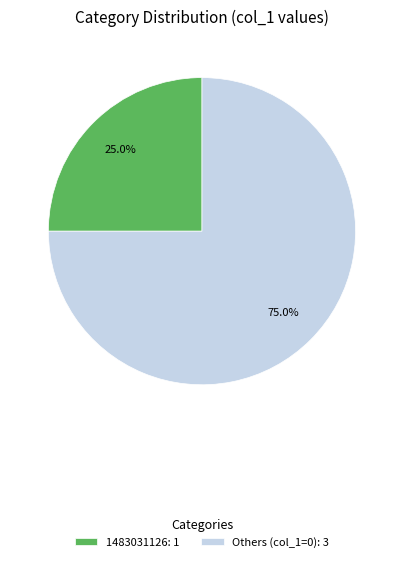

To the nearest percent, what is the difference between the largest and smallest slice percentages?

50%